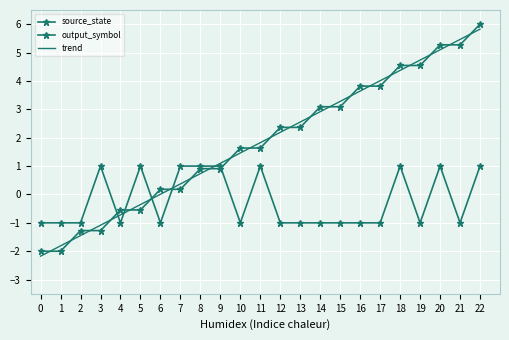

How many data points in trend are above 1?

14